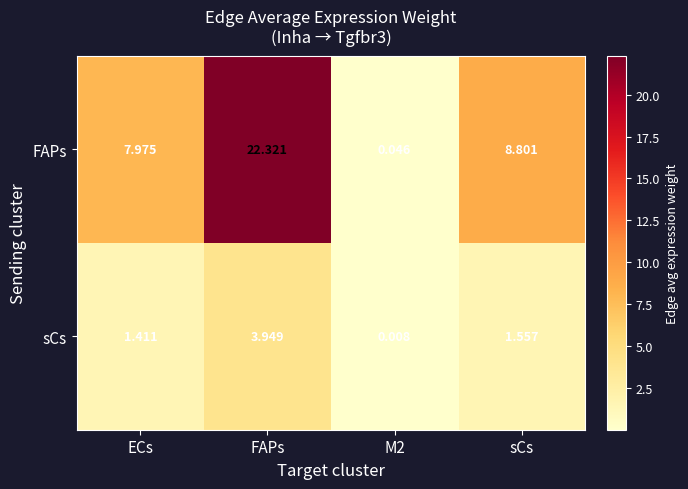

At how many categories does at least one series exceed 7?

3